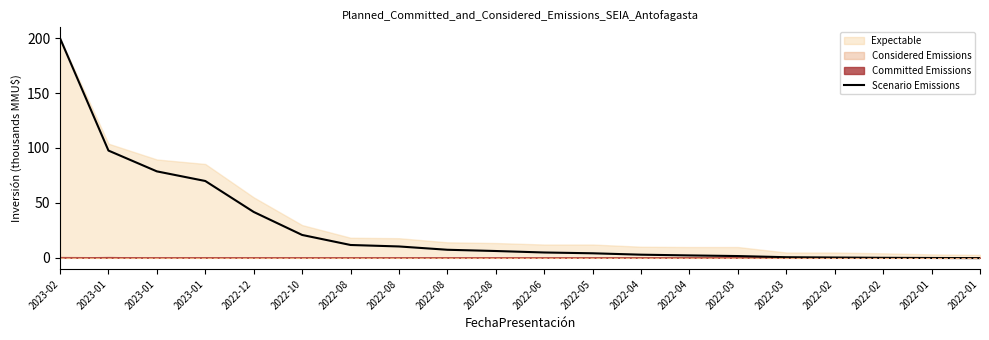

True or false: the data shows 4.0 at 2022-05.

True